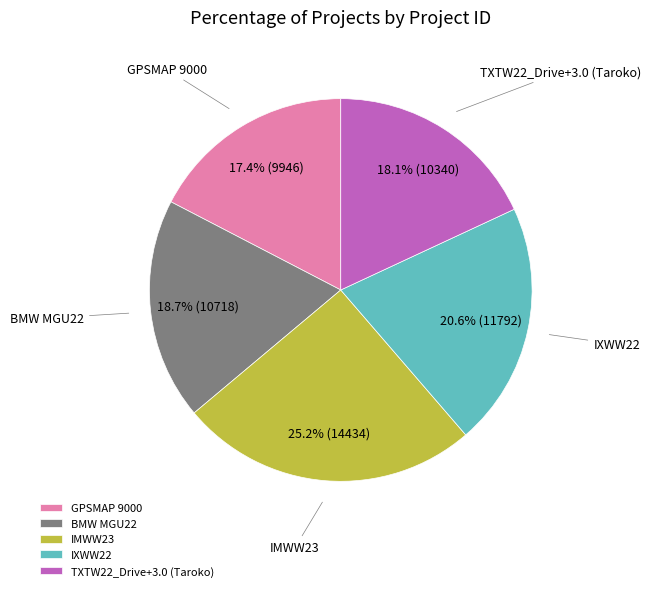

Does IMWW23 account for over 50% of the chart?

No